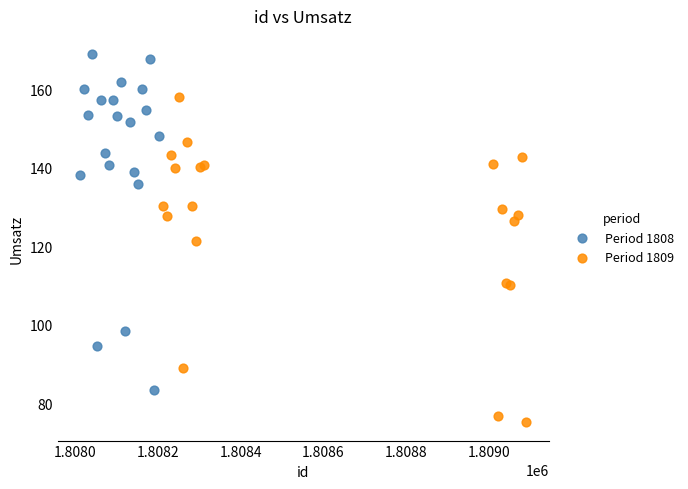

What are all the series names shown in the legend?

Period 1808, Period 1809